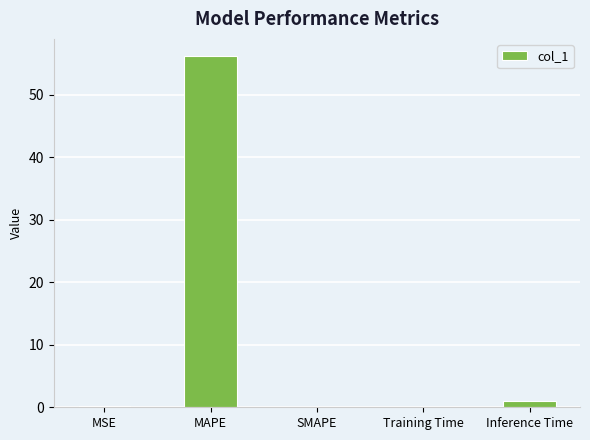

The chart shows a value of 56.1 at MAPE. True or false?

True